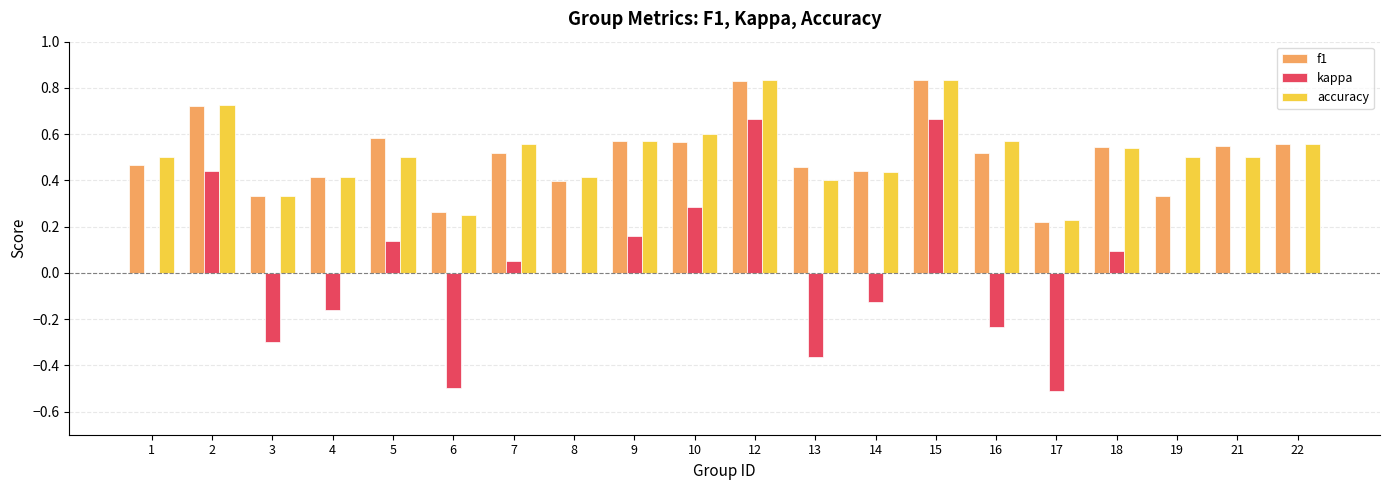

The f1 series shows 0.5 at 13. True or false?

True